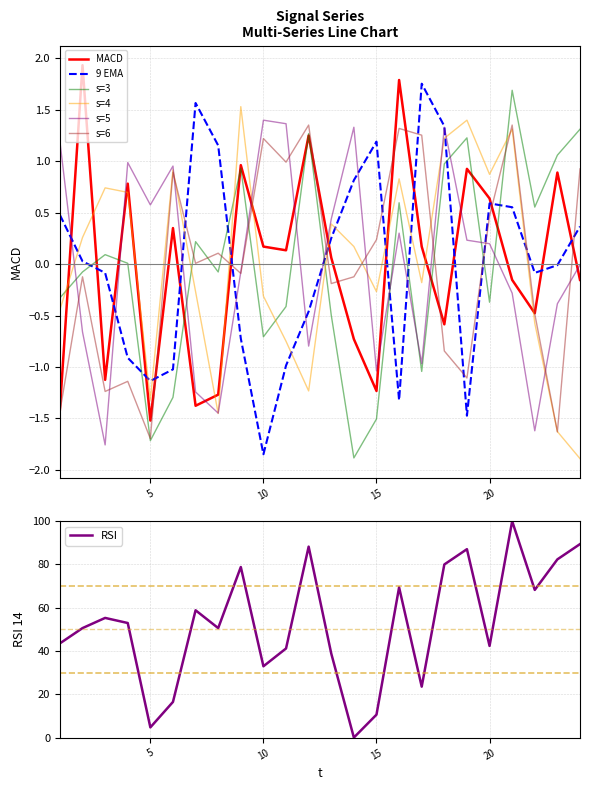

What is the difference between the highest and lowest values at 16?

3.1